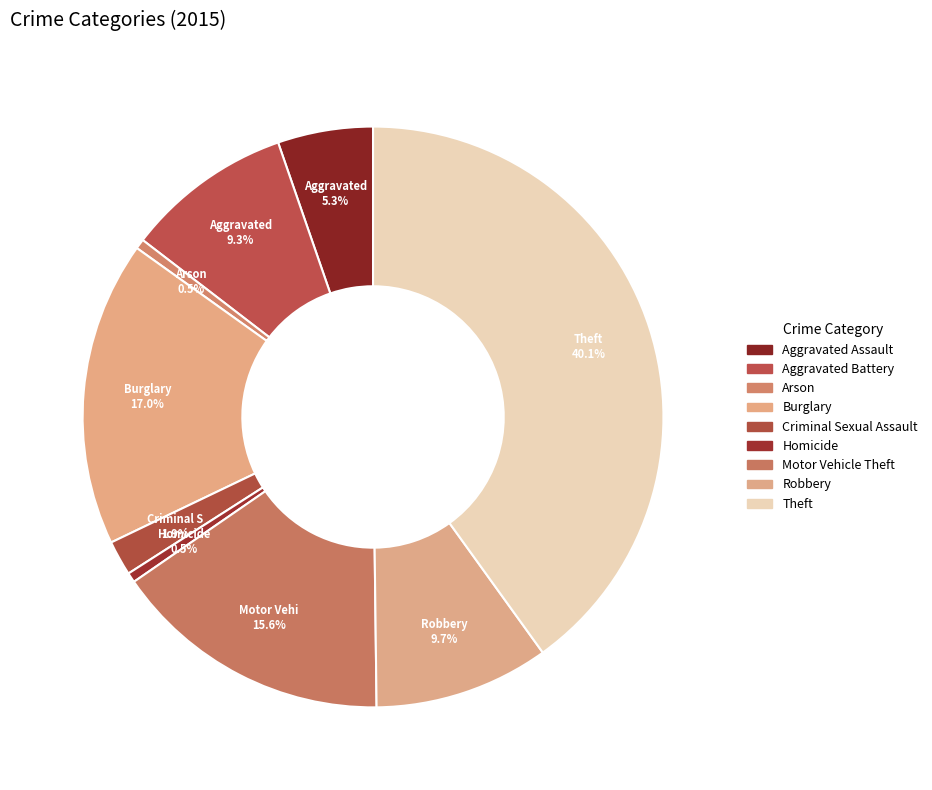

What percentage is the Criminal Sexual Assault slice, to the nearest percent?

2%